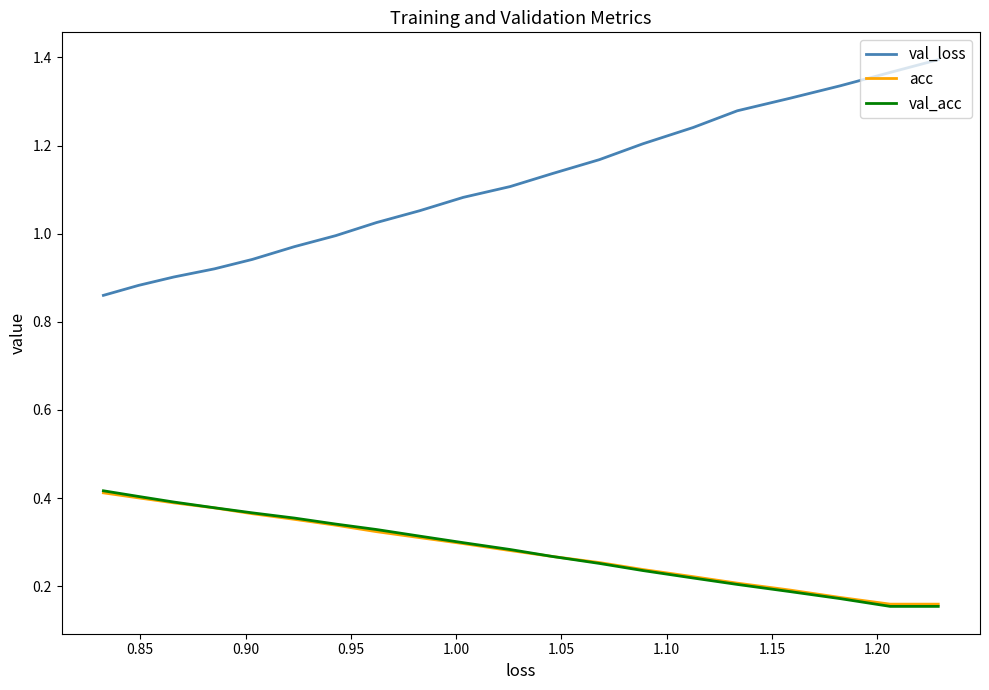

What is the average value of the val_loss series?

1.1